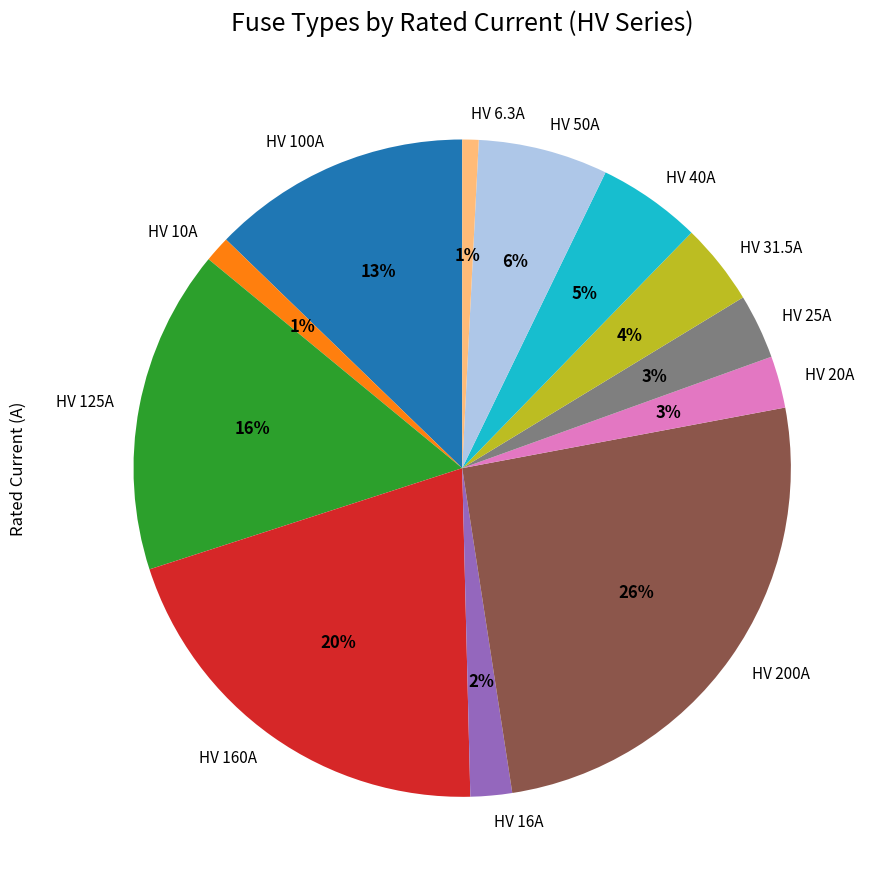

Between HV 16A and HV 6.3A, which is larger?

HV 16A